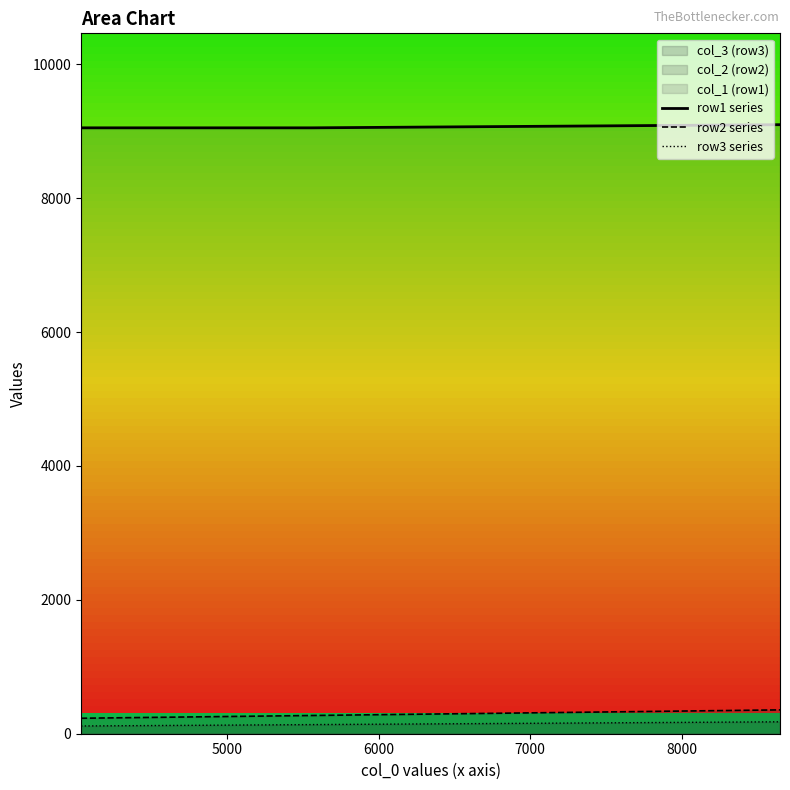

What are all the series names shown in the legend?

row1 series, row2 series, row3 series